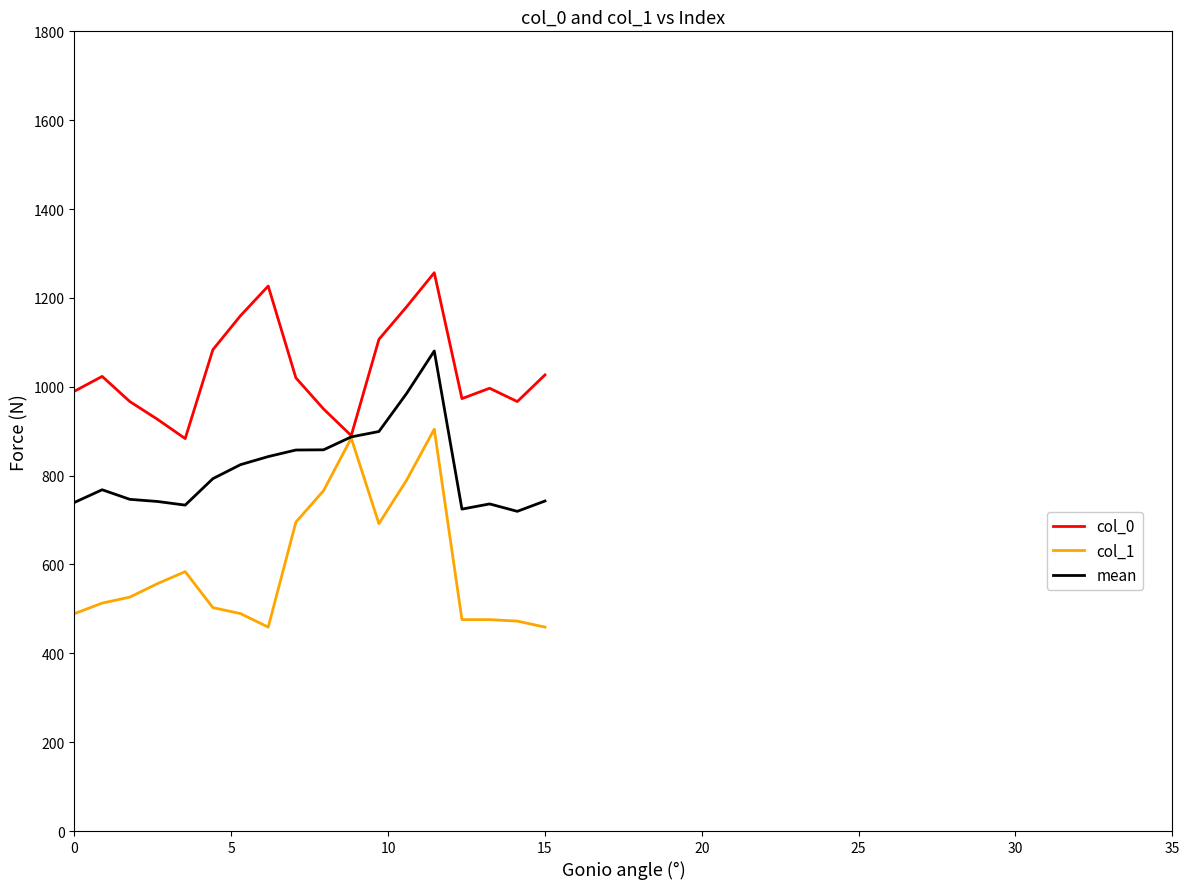

Which series has the largest total across all categories?

col_0